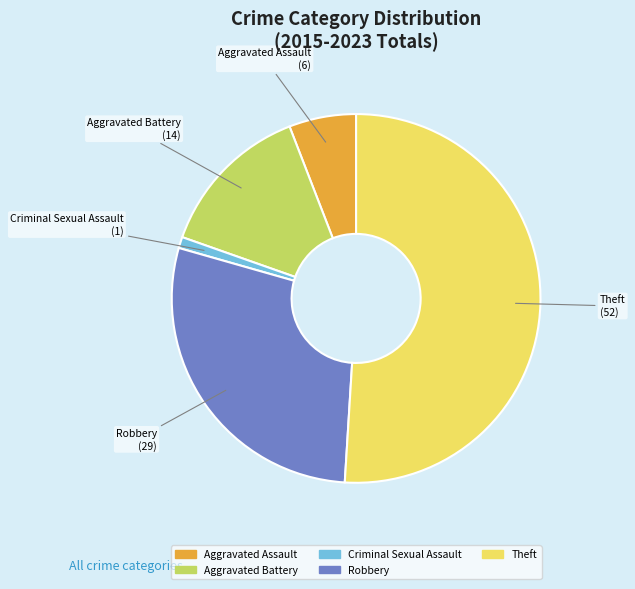

Does Theft represent more than half of the total?

Yes